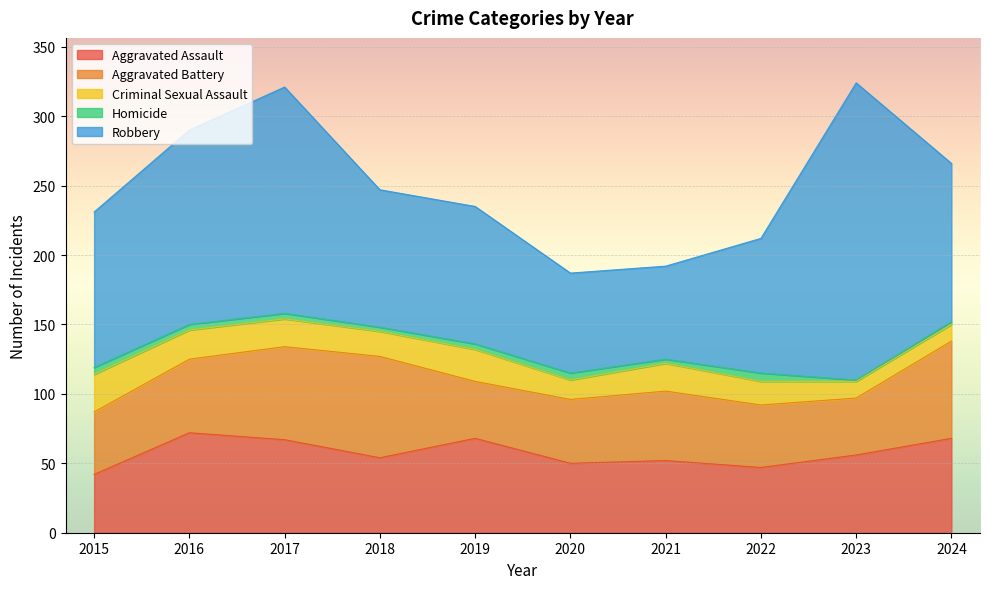

Between 2024 and 2019, which is larger?

2024